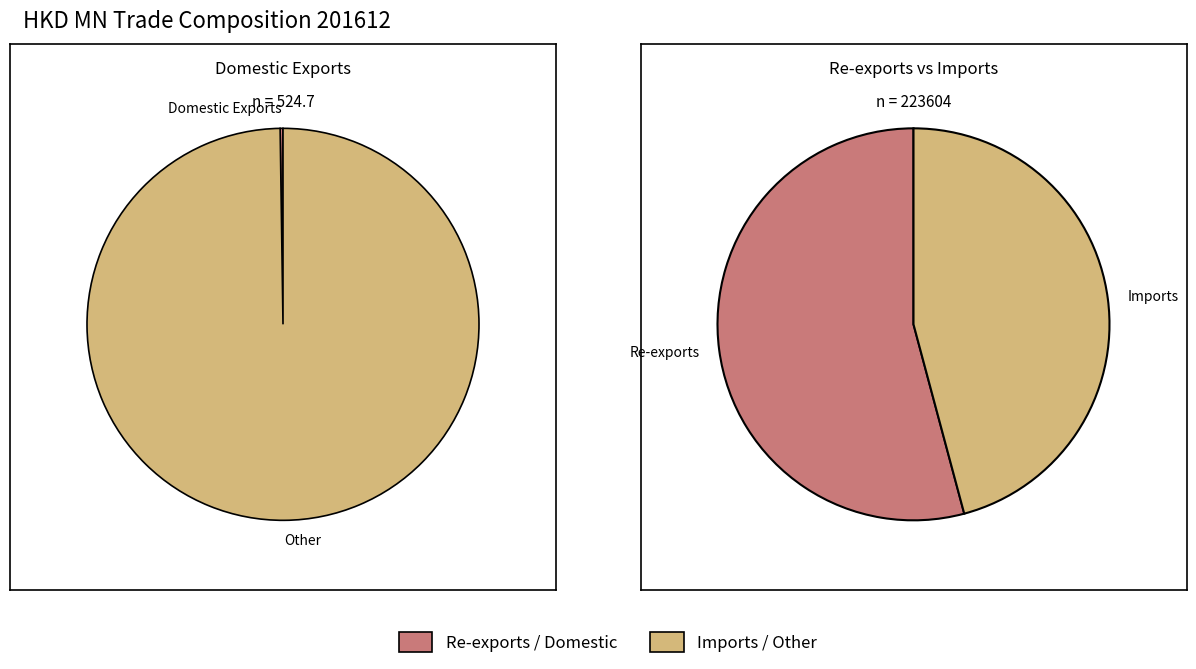

Which slice is the smallest?

Domestic Exports